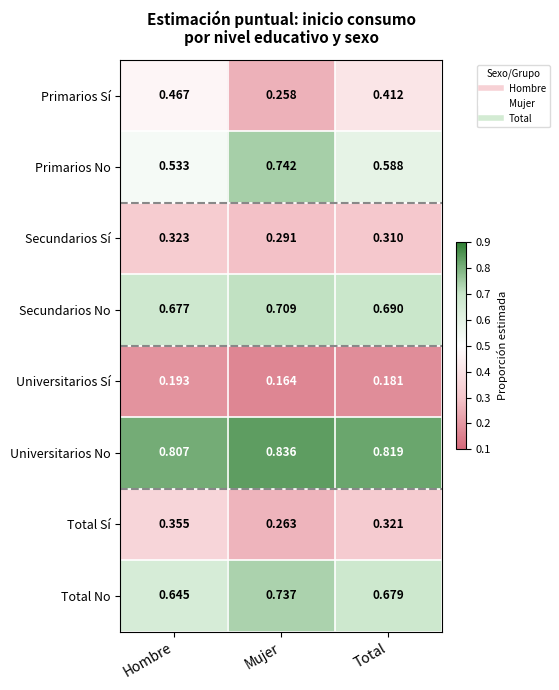

Which category has the highest value in the Secundarios Sí series?

Hombre